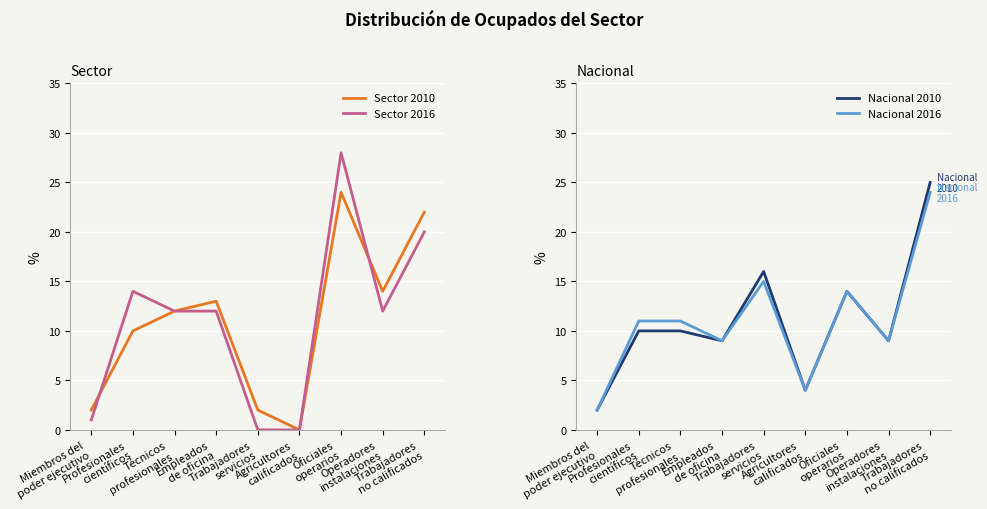

What is the value of the Nacional 2010 point at the 5th from the left?

16